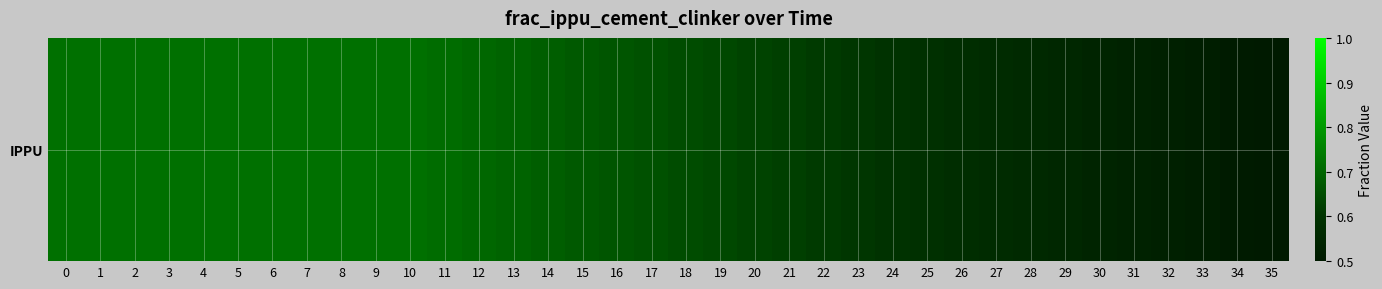

Which label corresponds to the smallest value in the chart?

35